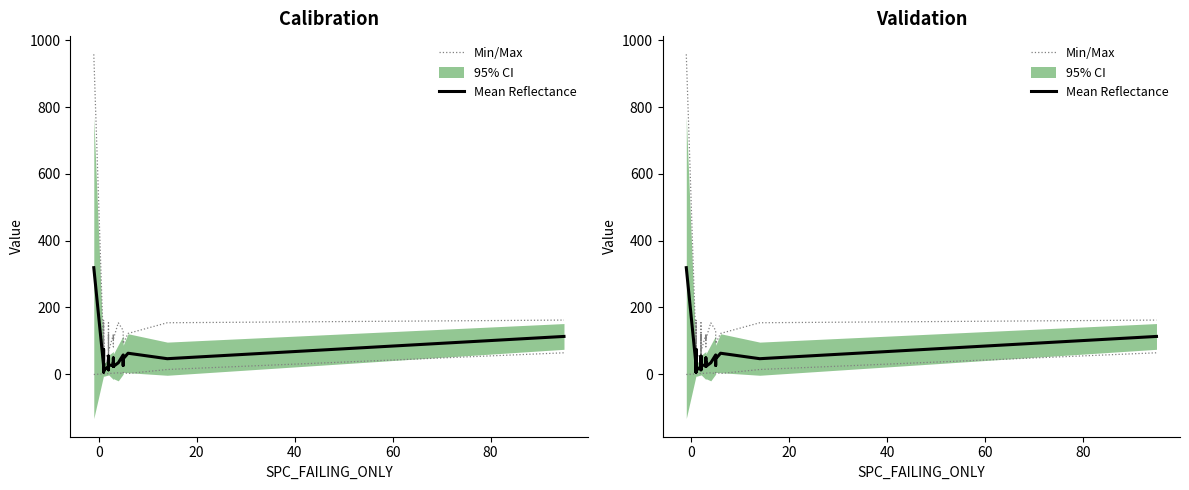

How many values in Min/Max are below zero?

3